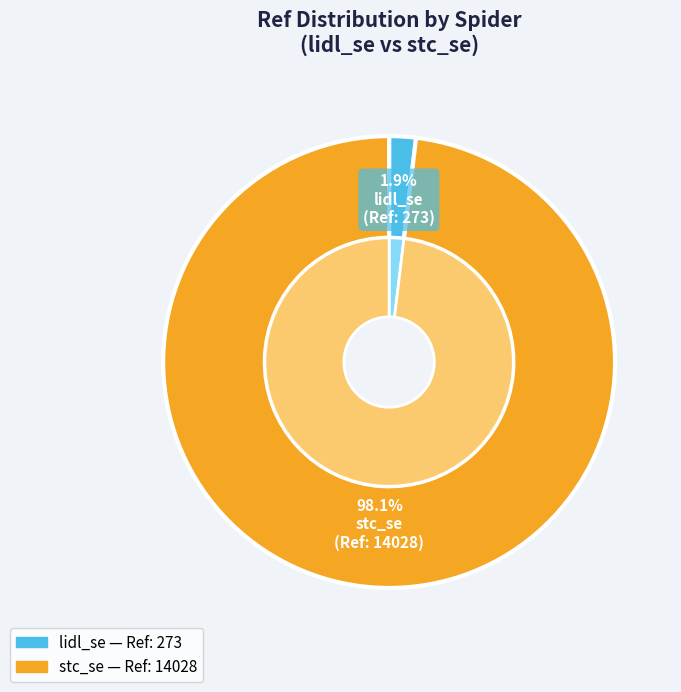

Count the number of slices in the pie.

2